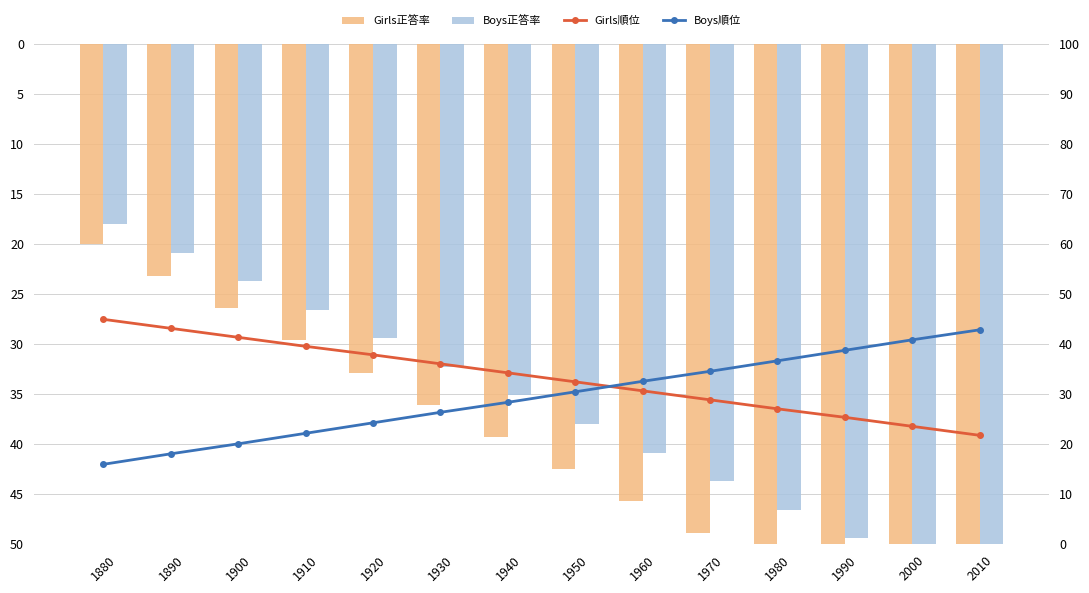

What is the minimum value shown in the chart?

16.0